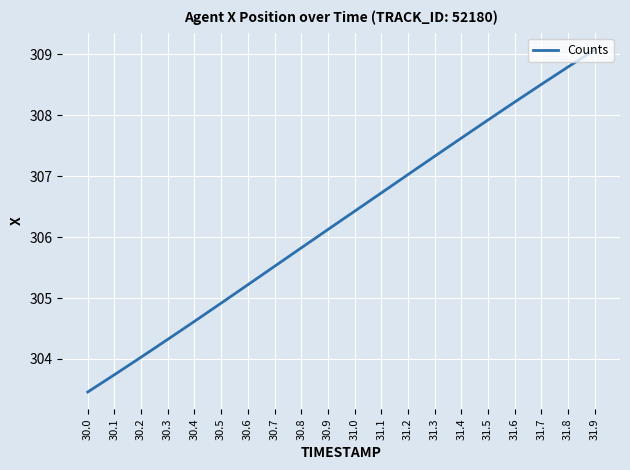

List the labels in order of value, largest first.

31.9, 31.8, 31.7, 31.6, 31.5, 31.4, 31.3, 31.2, 31.1, 31.0, 30.9, 30.8, 30.7, 30.6, 30.5, 30.4, 30.3, 30.2, 30.1, 30.0